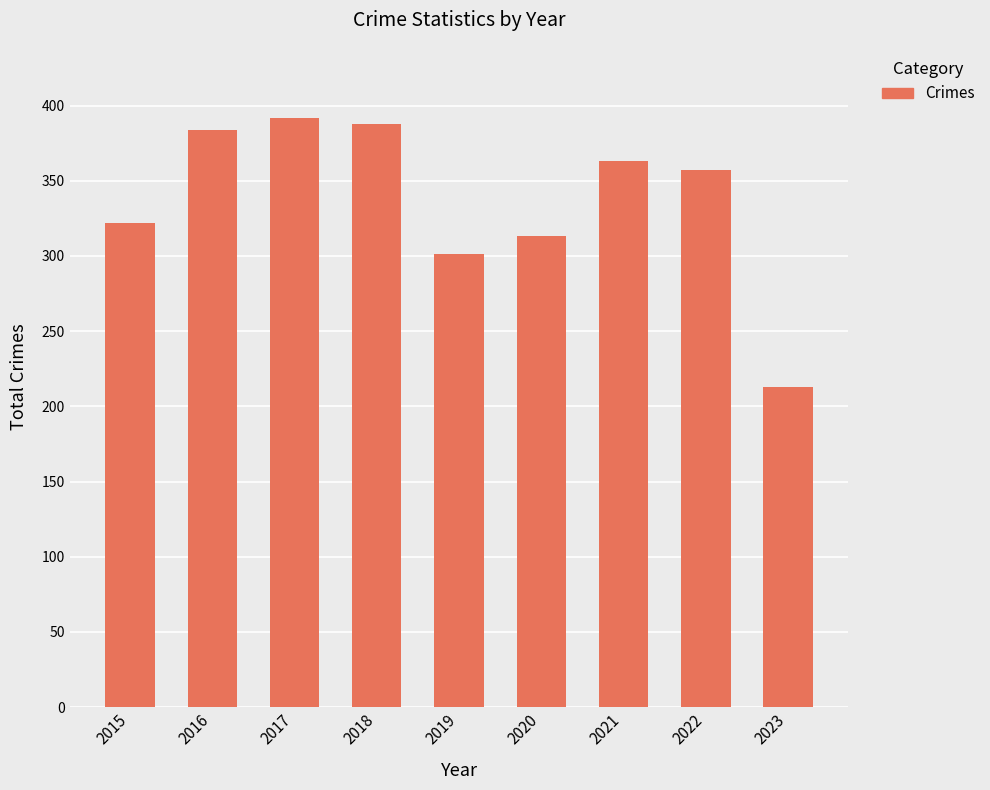

Reading left to right, list all the values displayed in this chart.

322	384	392	388	301	313	363	357	213